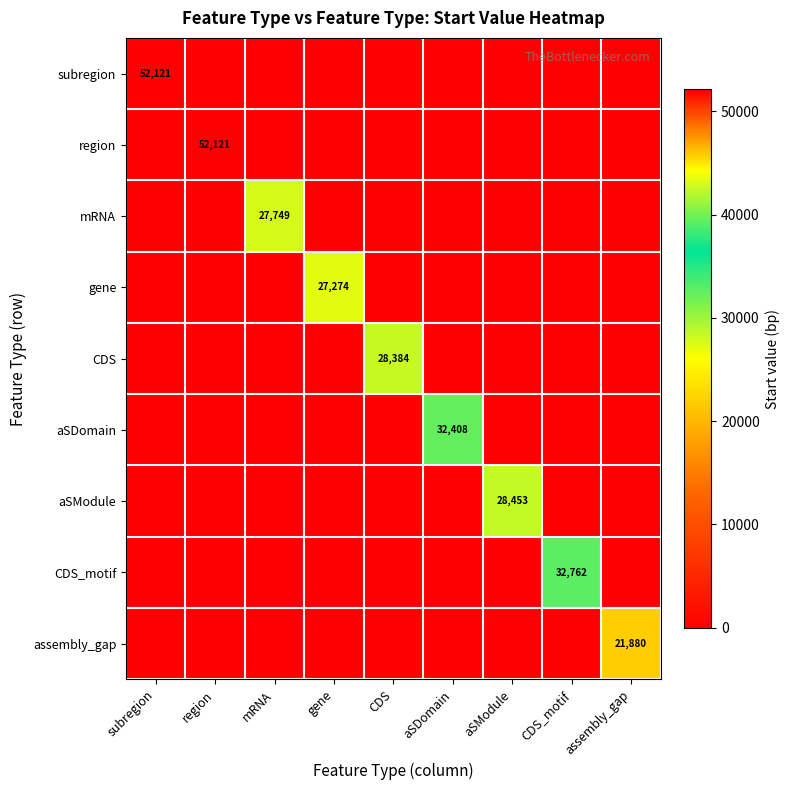

Which has a higher value, region or mRNA?

region